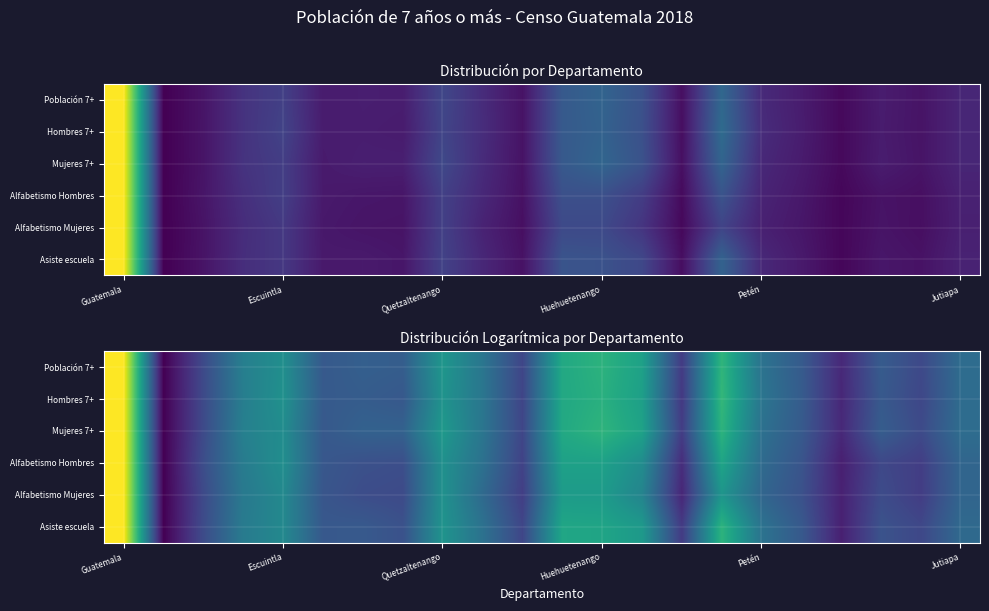

Which series has the largest total across all categories?

Mujeres 7+